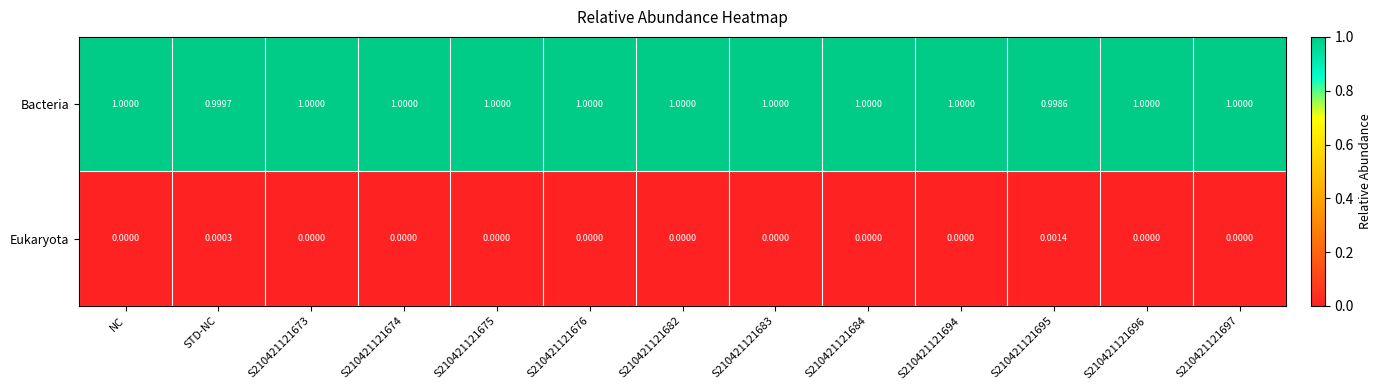

Which series has the largest total across all categories?

Bacteria